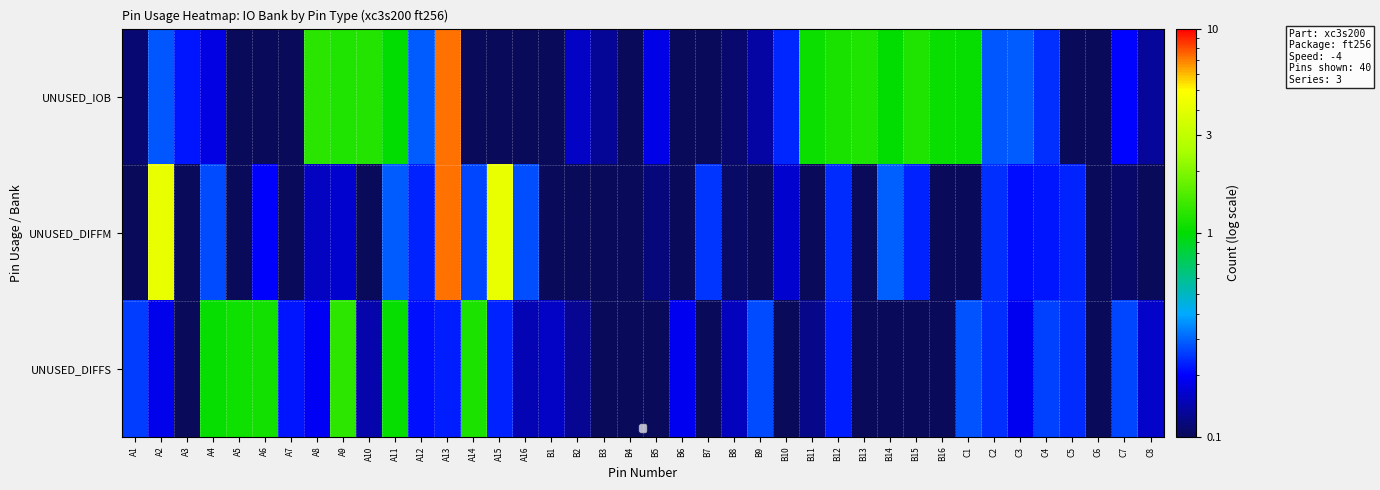

At how many categories does at least one series exceed 6?

1